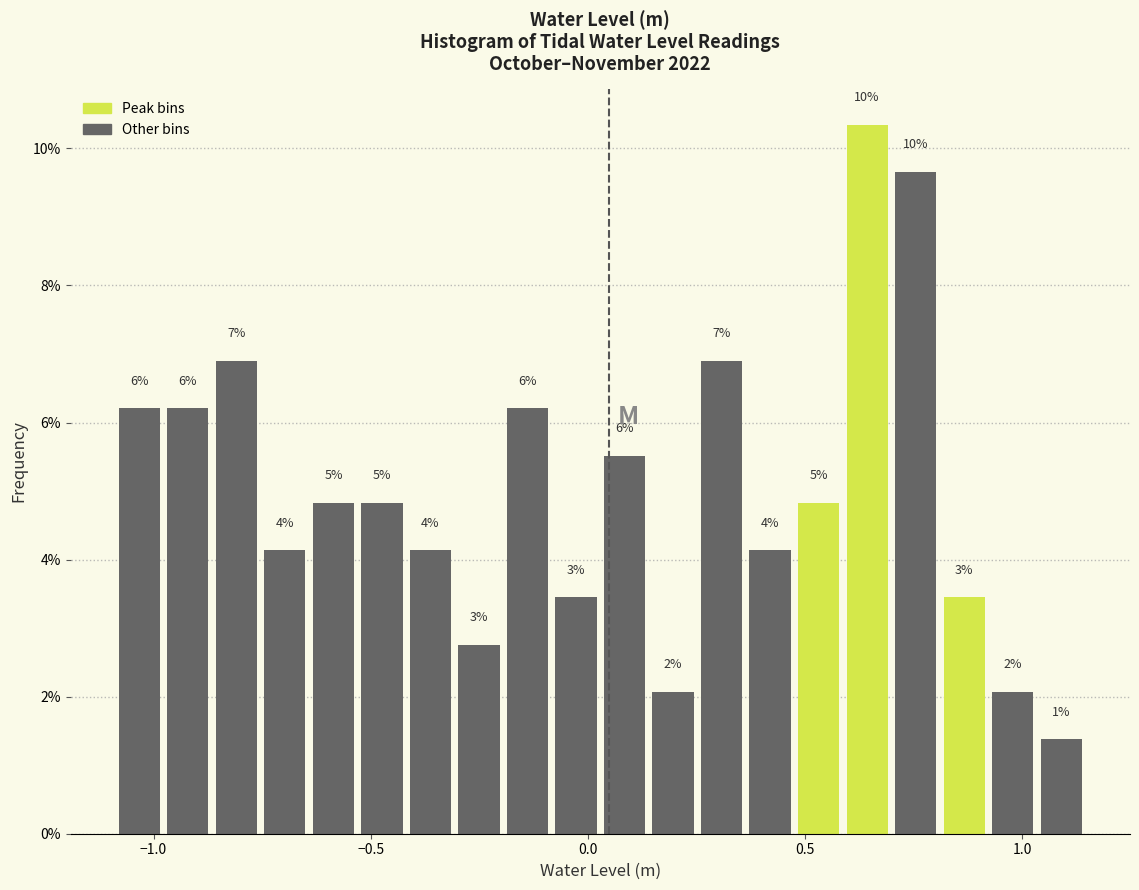

Read against the x-axis, roughly where is the centre of the tallest bar?

0.65